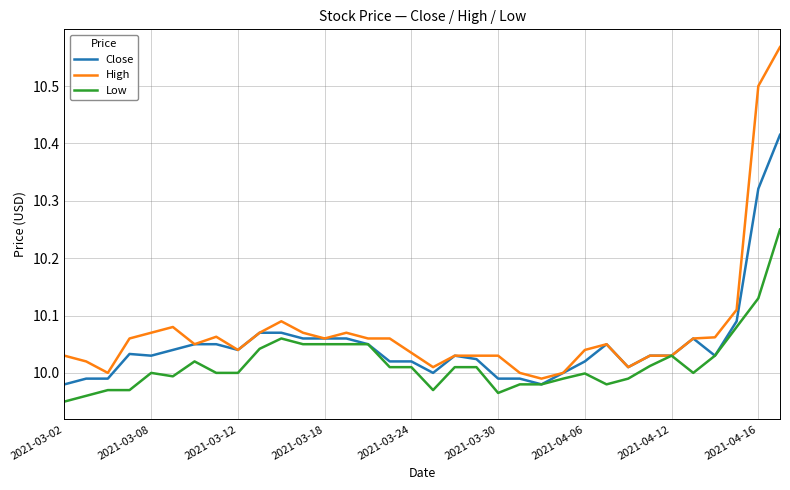

Rank the series by their average value, from lowest to highest.

Low, Close, High